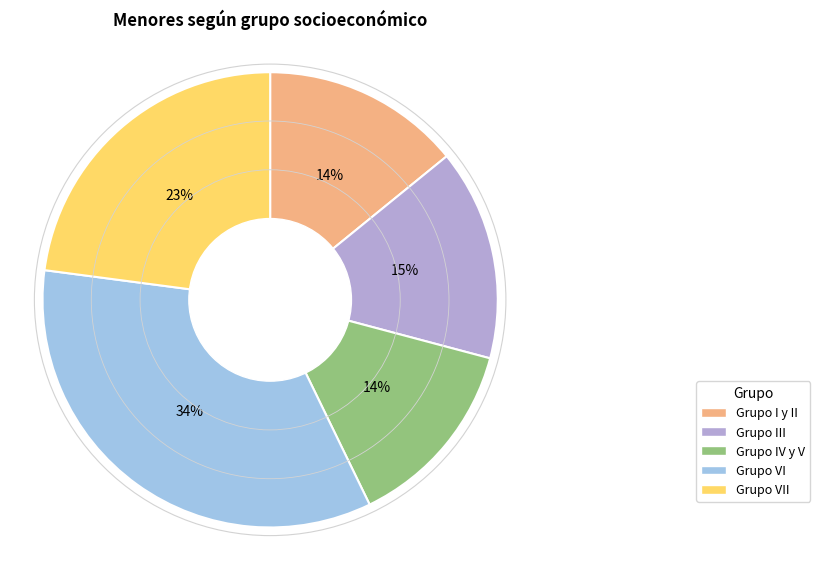

Approximately how many times larger is the value at Grupo III compared to Grupo VI?

0.4